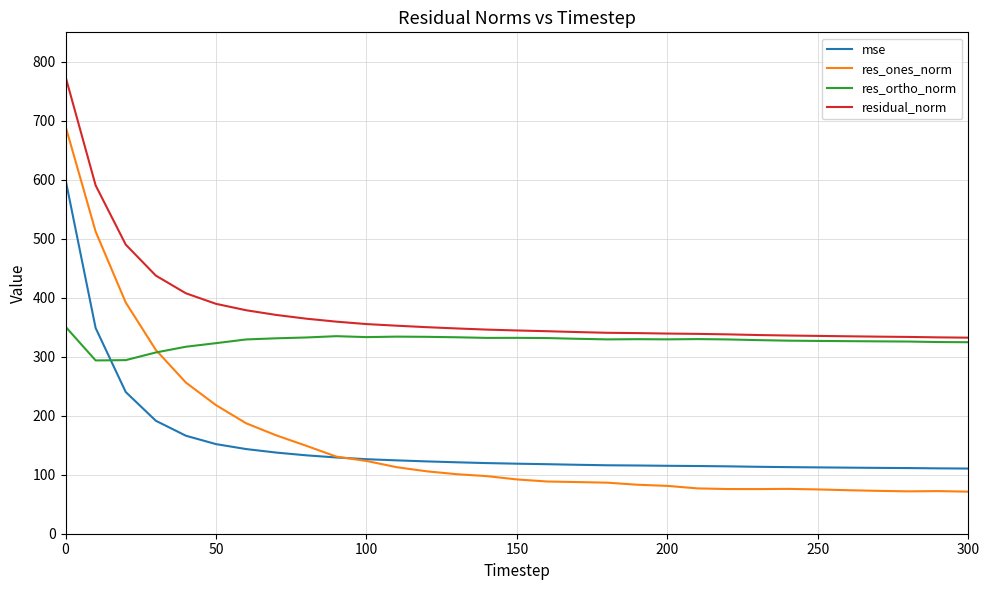

After their last crossing, which series has the higher values: res_ortho_norm or mse?

res_ortho_norm